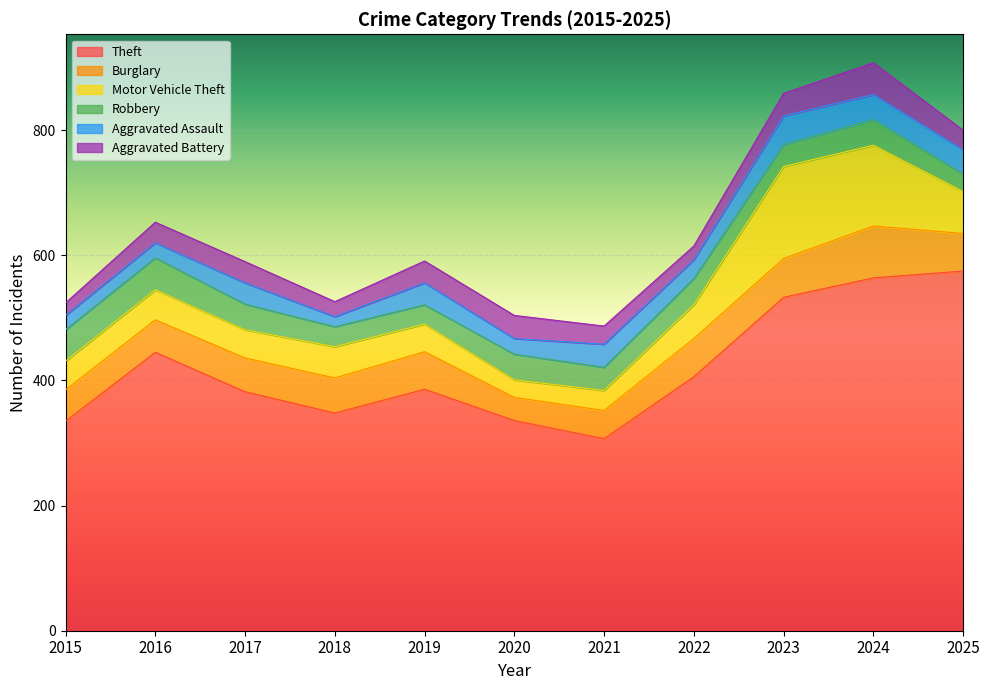

Reading right to left, transcribe all the data shown in this chart.

Theft: 2025=575	2024=564	2023=533	2022=406	2021=307	2020=336	2019=386	2018=348	2017=382	2016=445	2015=335
Burglary: 2025=60	2024=83	2023=62	2022=61	2021=45	2020=37	2019=60	2018=56	2017=54	2016=52	2015=50
Motor Vehicle Theft: 2025=67	2024=129	2023=147	2022=54	2021=32	2020=28	2019=44	2018=50	2017=45	2016=48	2015=46
Robbery: 2025=28	2024=41	2023=35	2022=42	2021=37	2020=41	2019=31	2018=32	2017=41	2016=51	2015=50
Aggravated Assault: 2025=39	2024=40	2023=46	2022=30	2021=37	2020=25	2019=35	2018=16	2017=34	2016=24	2015=23
Aggravated Battery: 2025=31	2024=51	2023=36	2022=22	2021=29	2020=37	2019=35	2018=24	2017=34	2016=33	2015=20